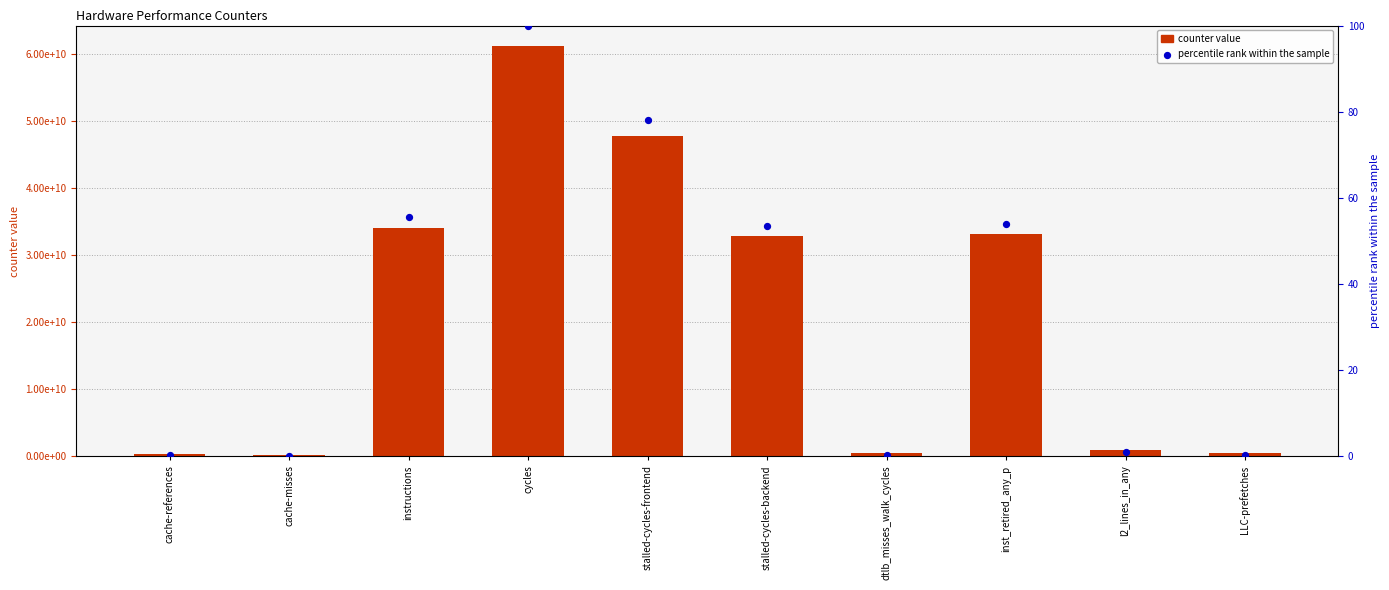

Which series has the widest spread of Y values?

counter value